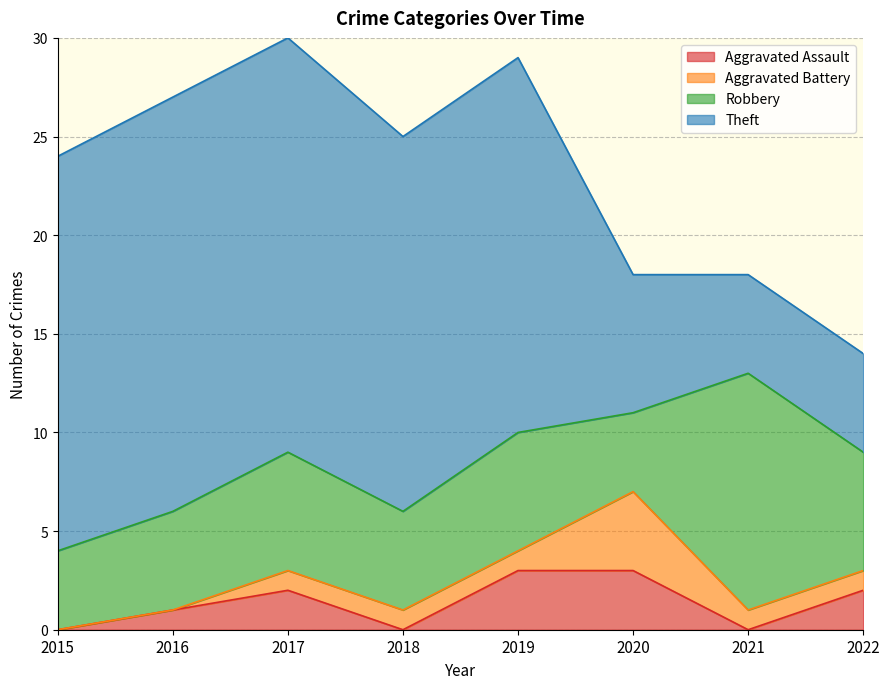

What are all the series names shown in the legend?

Aggravated Assault, Aggravated Battery, Robbery, Theft